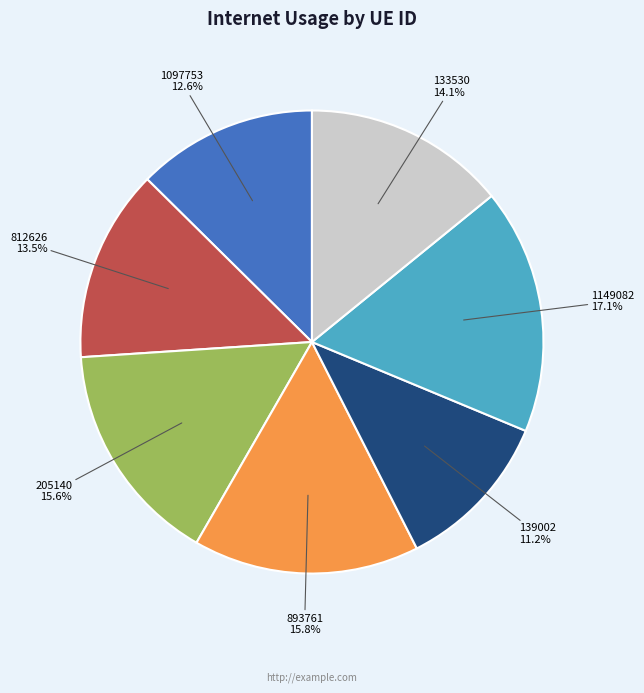

Which slice is the smallest?

139002